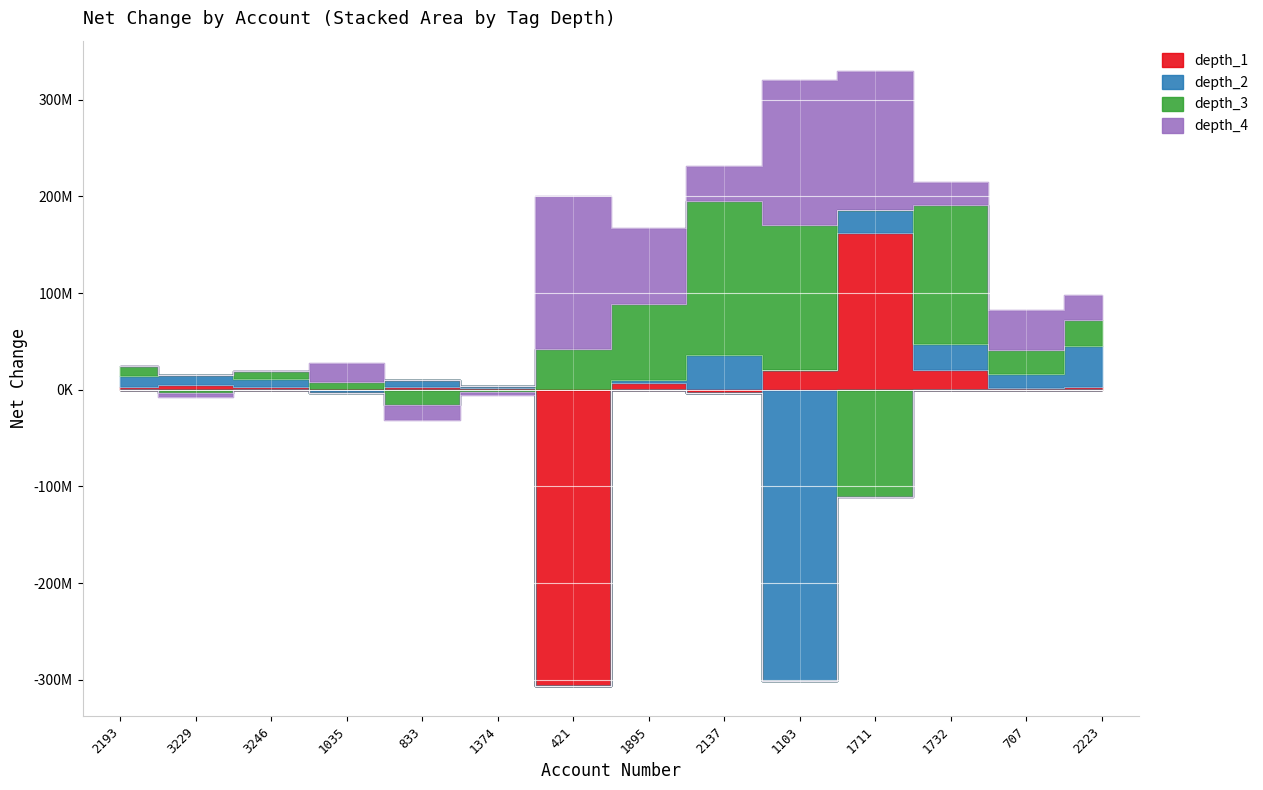

Rank the series at 1035 from highest to lowest value.

depth_4, depth_3, depth_1, depth_2